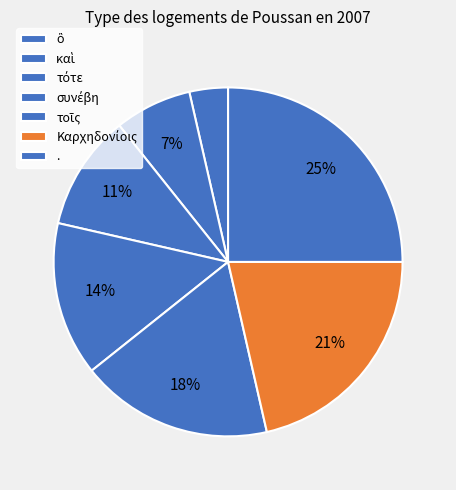

Is συνέβη the majority of the pie?

No